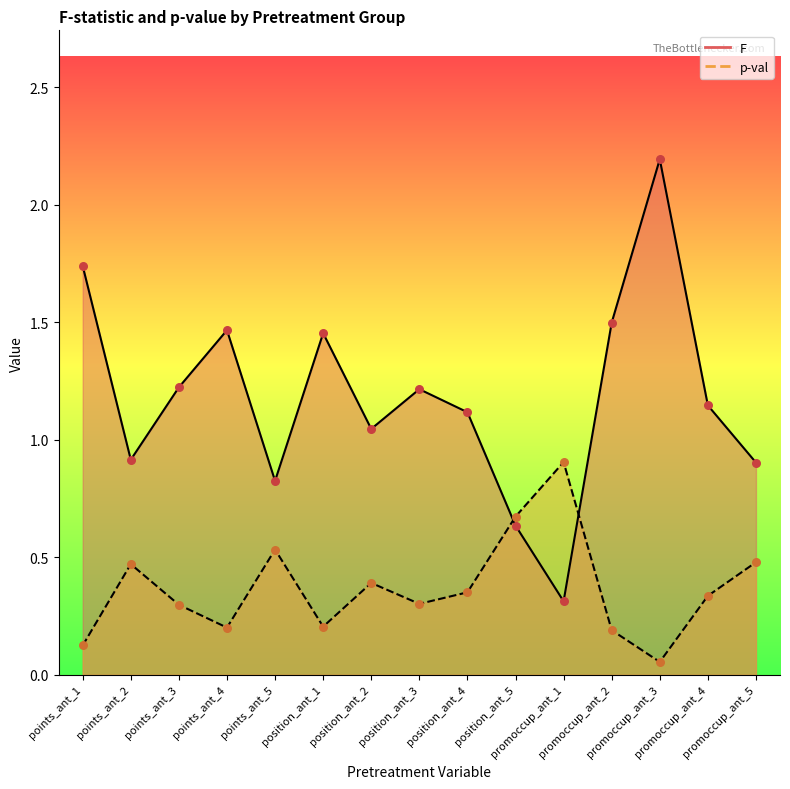

Which series has the largest total across all categories?

F